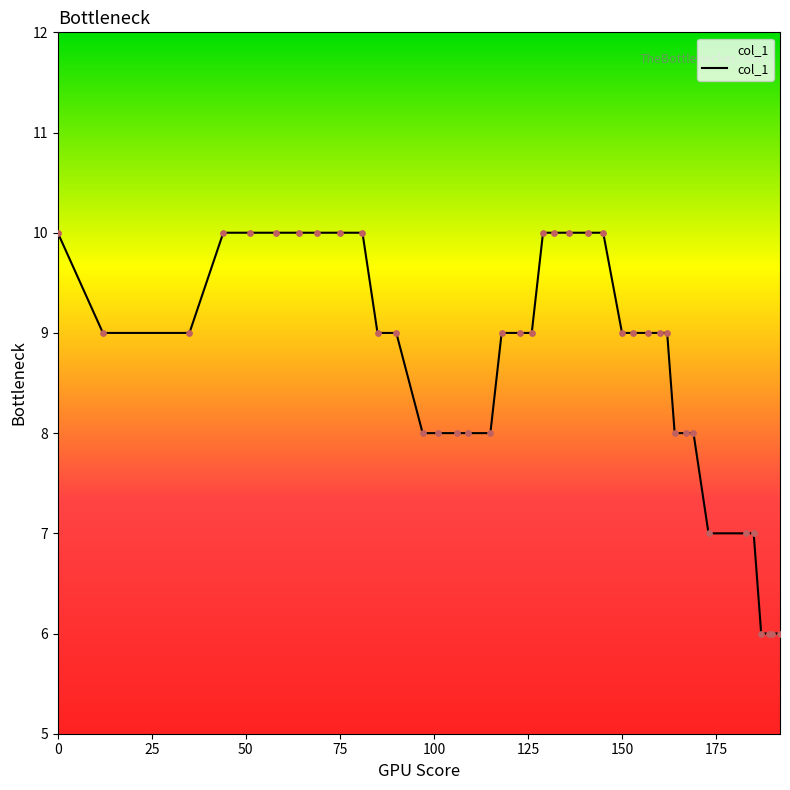

What is the difference between the maximum and minimum values?

4